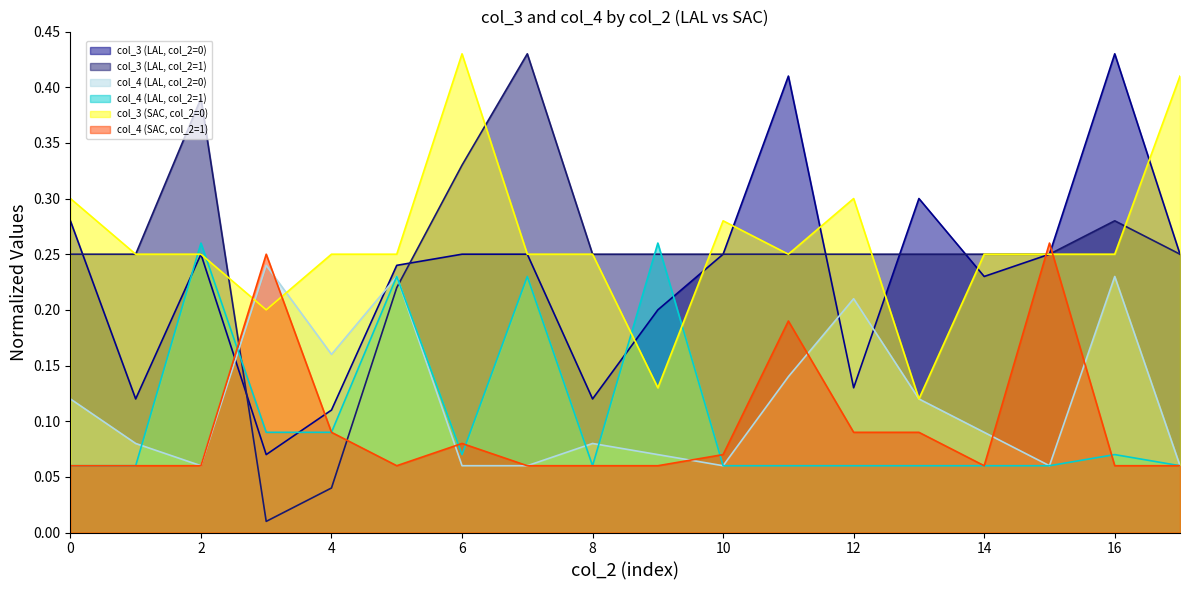

What is the sum of all col_3 (LAL, col_2=0) values?

4.1